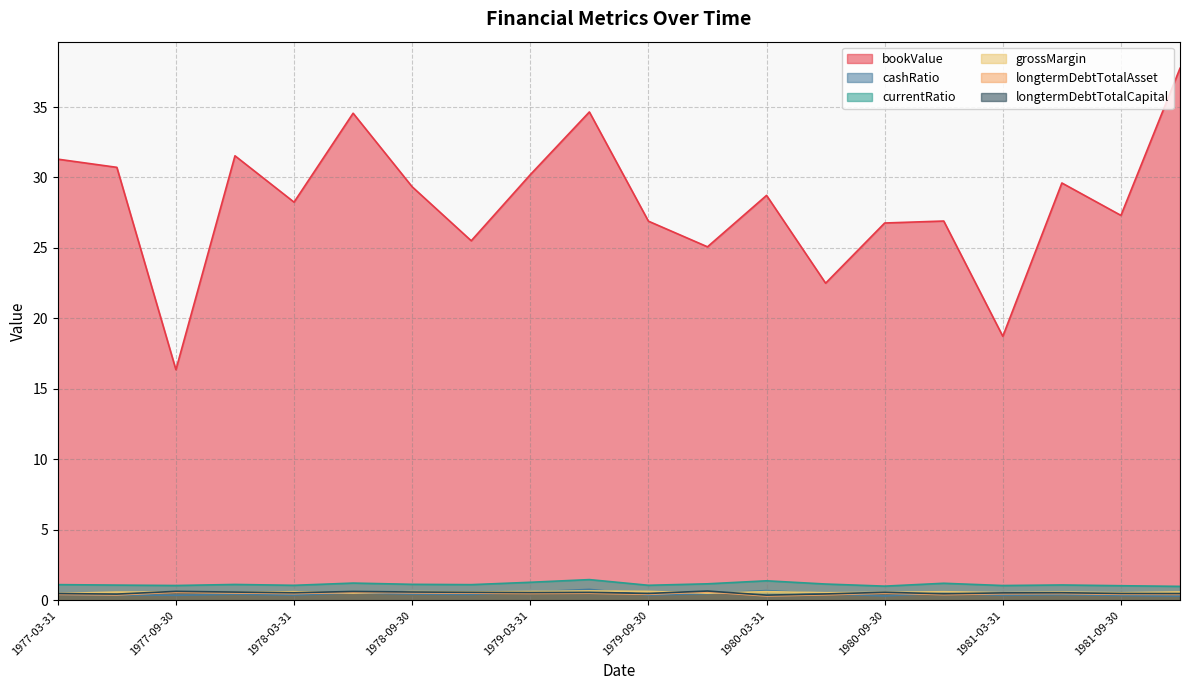

Reading left to right, list all the values displayed in this chart.

bookValue: 1977-03-31=31.3	1977-06-30=30.7	1977-09-30=16.4	1977-12-31=31.5	1978-03-31=28.2	1978-06-30=34.6	1978-09-30=29.3	1978-12-31=25.5	1979-03-31=30.2	1979-06-30=34.6	1979-09-30=26.9	1979-12-31=25.1	1980-03-31=28.7	1980-06-30=22.5	1980-09-30=26.8	1980-12-31=26.9	1981-03-31=18.7	1981-06-30=29.6	1981-09-30=27.3	1981-12-31=37.8
cashRatio: 1977-03-31=0.4	1977-06-30=0.4	1977-09-30=0.4	1977-12-31=0.4	1978-03-31=0.4	1978-06-30=0.5	1978-09-30=0.4	1978-12-31=0.4	1979-03-31=0.6	1979-06-30=0.8	1979-09-30=0.4	1979-12-31=0.5	1980-03-31=0.7	1980-06-30=0.5	1980-09-30=0.3	1980-12-31=0.5	1981-03-31=0.4	1981-06-30=0.4	1981-09-30=0.3	1981-12-31=0.3
currentRatio: 1977-03-31=1.1	1977-06-30=1.1	1977-09-30=1.0	1977-12-31=1.1	1978-03-31=1.1	1978-06-30=1.2	1978-09-30=1.1	1978-12-31=1.1	1979-03-31=1.3	1979-06-30=1.5	1979-09-30=1.1	1979-12-31=1.2	1980-03-31=1.4	1980-06-30=1.2	1980-09-30=1.0	1980-12-31=1.2	1981-03-31=1.0	1981-06-30=1.1	1981-09-30=1.0	1981-12-31=1.0
grossMargin: 1977-03-31=0.5	1977-06-30=0.6	1977-09-30=0.6	1977-12-31=0.6	1978-03-31=0.6	1978-06-30=0.5	1978-09-30=0.6	1978-12-31=0.6	1979-03-31=0.6	1979-06-30=0.7	1979-09-30=0.6	1979-12-31=0.5	1980-03-31=0.6	1980-06-30=0.5	1980-09-30=0.6	1980-12-31=0.6	1981-03-31=0.5	1981-06-30=0.6	1981-09-30=0.5	1981-12-31=0.6
longtermDebtTotalAsset: 1977-03-31=0.4	1977-06-30=0.4	1977-09-30=0.6	1977-12-31=0.5	1978-03-31=0.5	1978-06-30=0.6	1978-09-30=0.5	1978-12-31=0.5	1979-03-31=0.5	1979-06-30=0.5	1979-09-30=0.4	1979-12-31=0.6	1980-03-31=0.3	1980-06-30=0.4	1980-09-30=0.5	1980-12-31=0.4	1981-03-31=0.5	1981-06-30=0.5	1981-09-30=0.4	1981-12-31=0.4
longtermDebtTotalCapital: 1977-03-31=0.5	1977-06-30=0.4	1977-09-30=0.6	1977-12-31=0.6	1978-03-31=0.5	1978-06-30=0.6	1978-09-30=0.6	1978-12-31=0.6	1979-03-31=0.5	1979-06-30=0.6	1979-09-30=0.5	1979-12-31=0.7	1980-03-31=0.4	1980-06-30=0.4	1980-09-30=0.6	1980-12-31=0.5	1981-03-31=0.5	1981-06-30=0.5	1981-09-30=0.5	1981-12-31=0.5